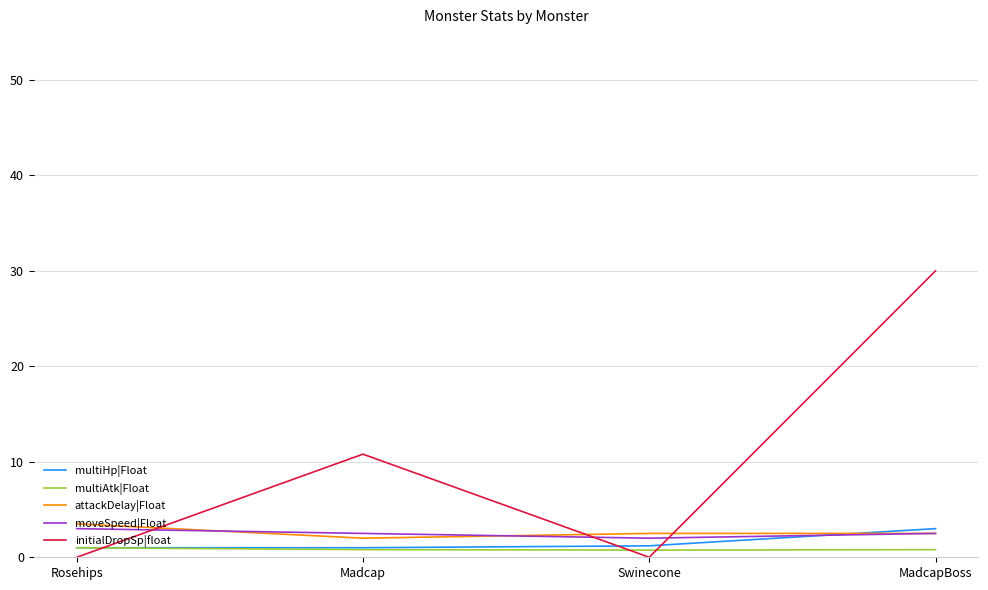

At which category is the sum across all series the highest?

MadcapBoss